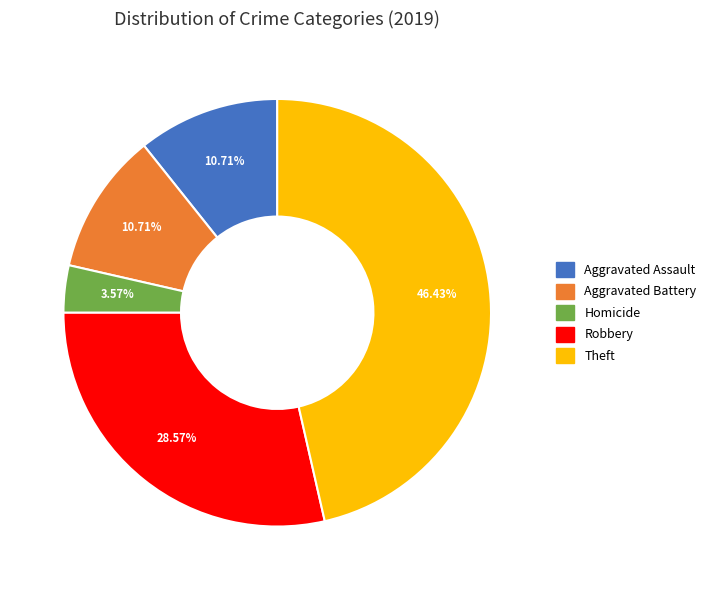

Is there a majority slice in this chart?

No